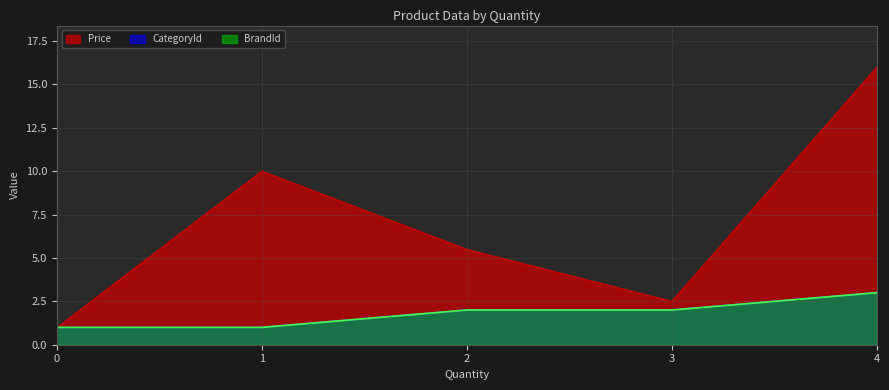

The value of Price at 0 is 1.4. True or false?

False